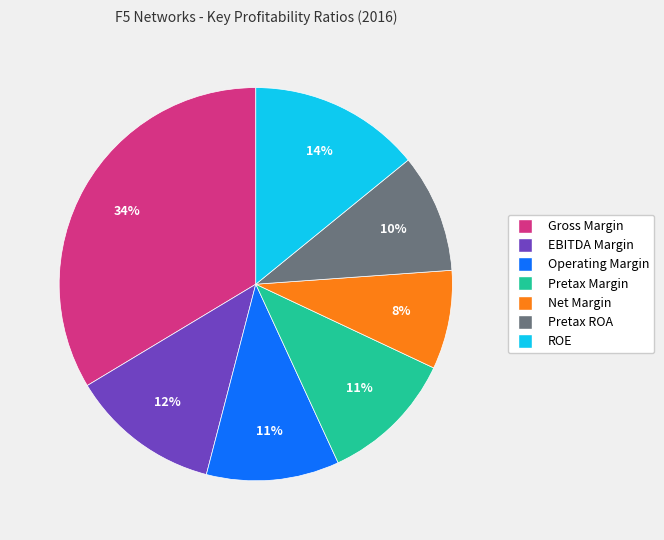

What percentage is the Pretax ROA slice, to the nearest percent?

10%